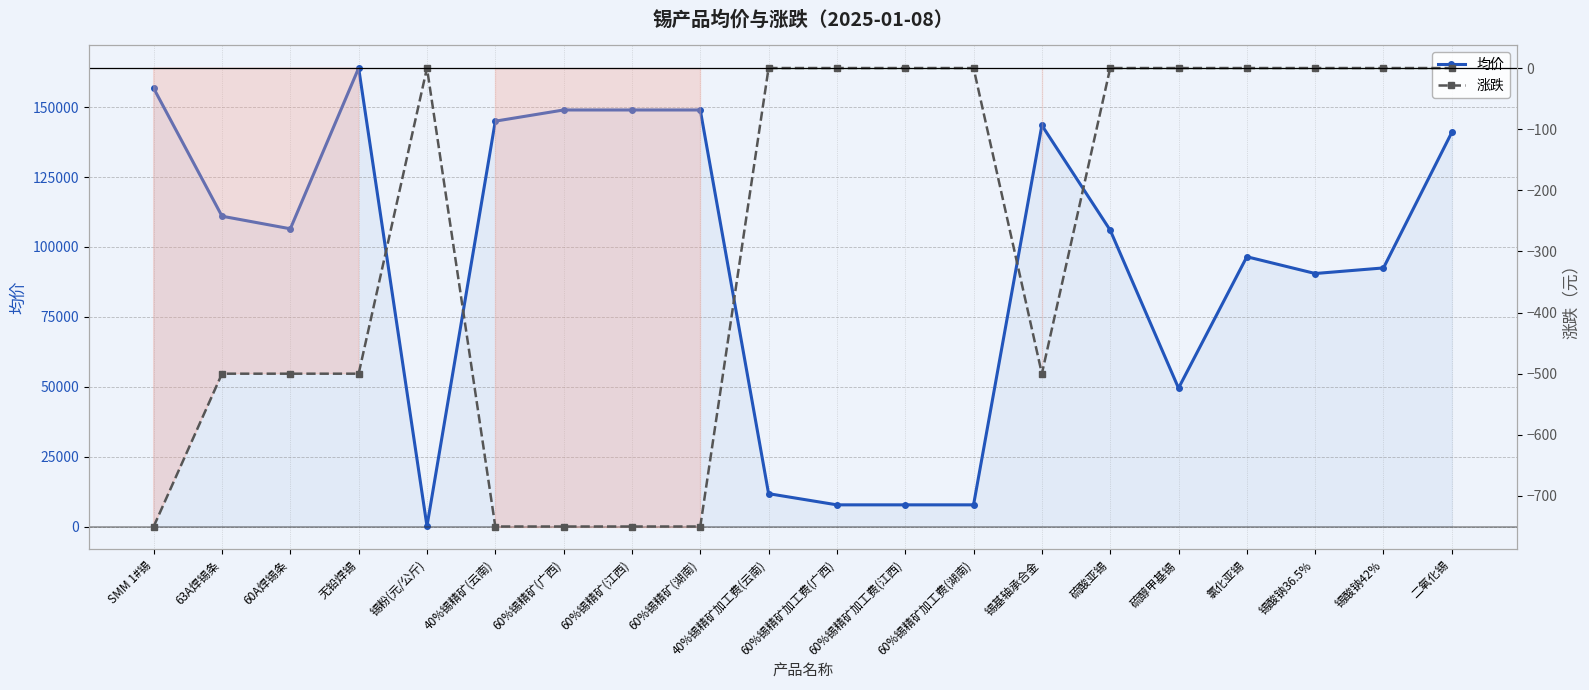

What are all the series names shown in the legend?

均价, 涨跌